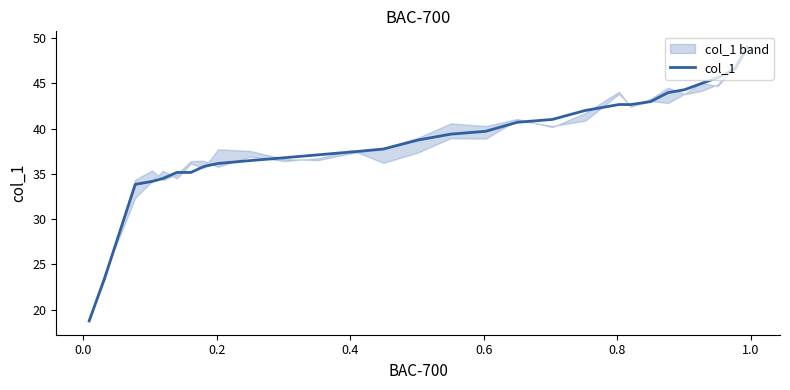

What is the sum of all values?

1116.6